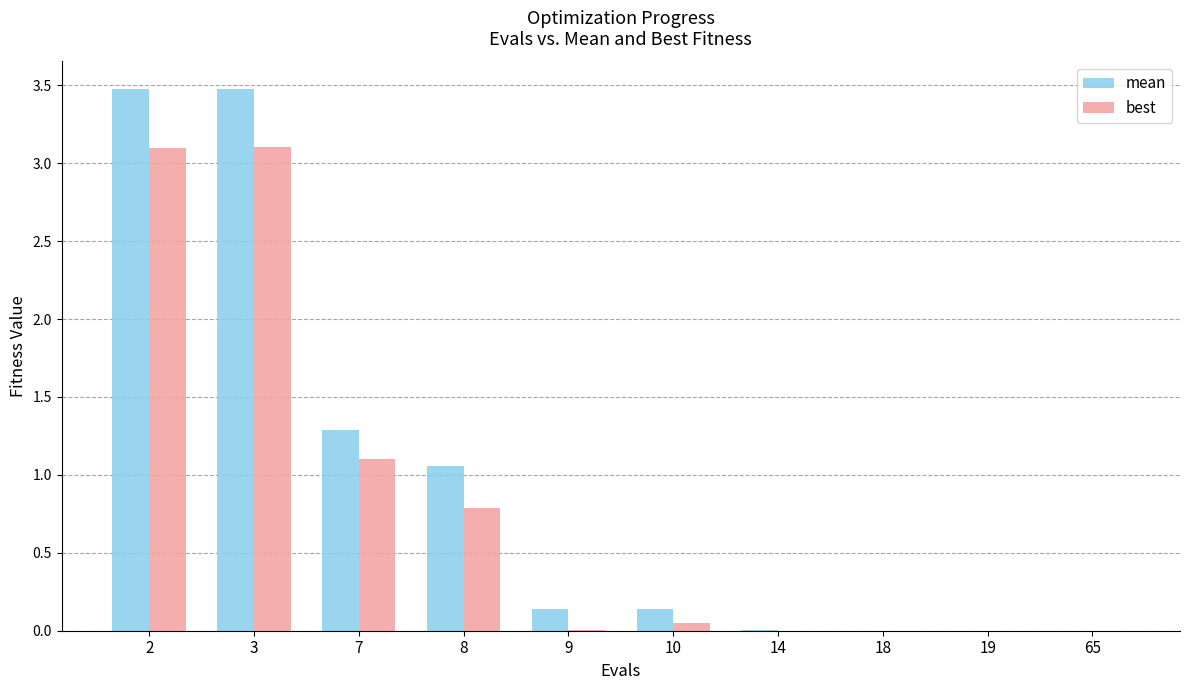

True or false: best has a value of 0.0 at 18.

True